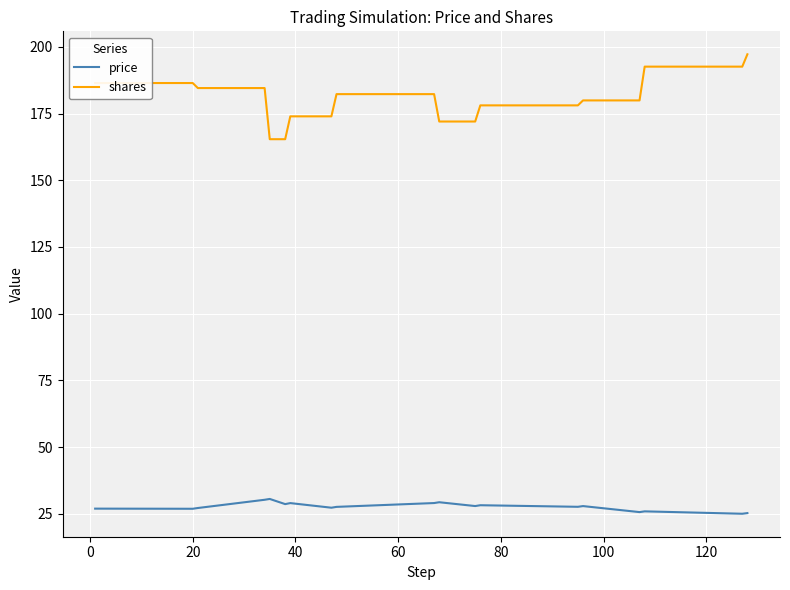

Rank the series by their average value, from highest to lowest.

shares, price